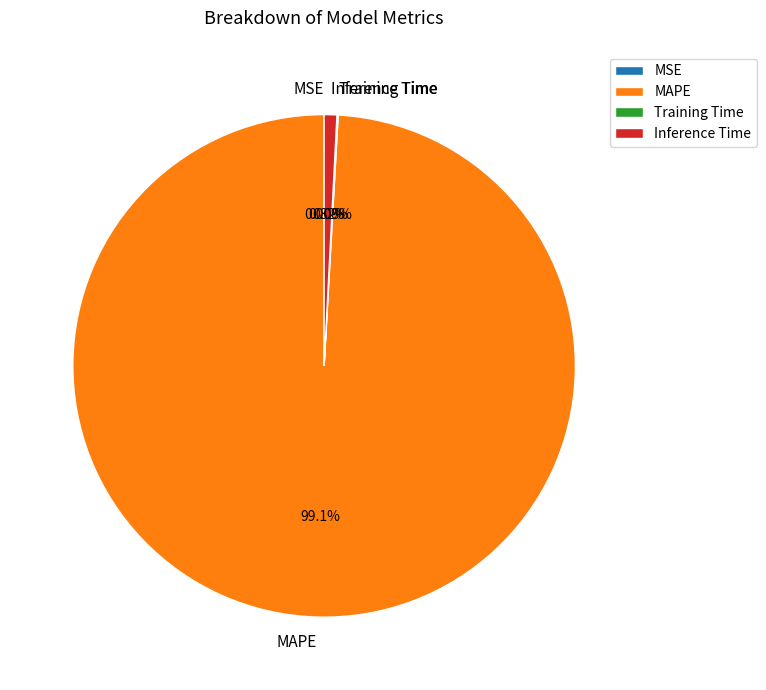

Is there any slice that represents more than half of the pie?

Yes